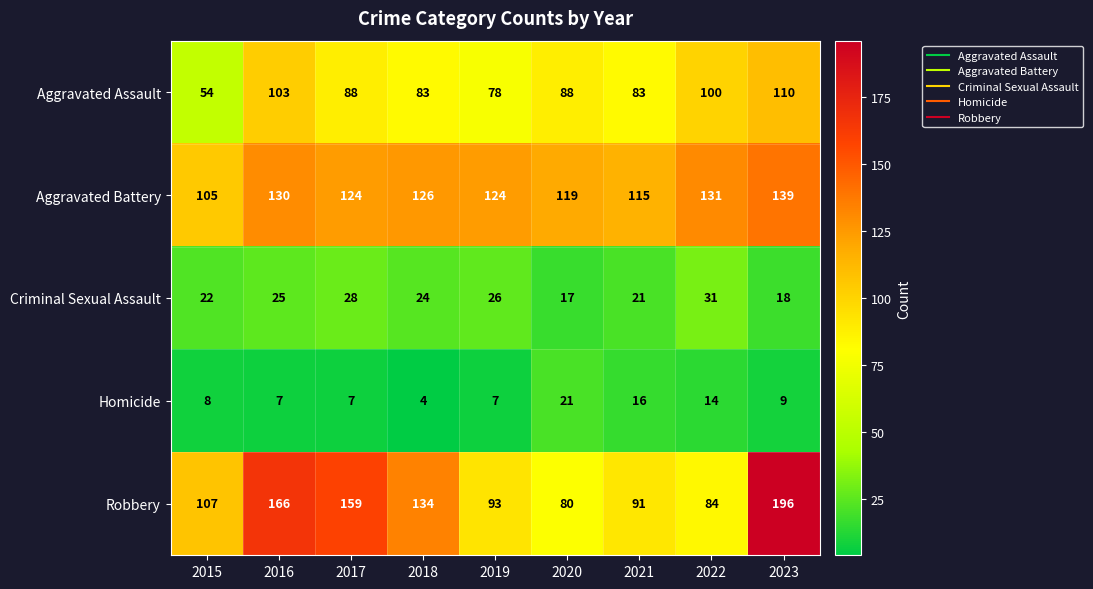

Rank the series at 2022 from highest to lowest value.

Aggravated Battery, Aggravated Assault, Robbery, Criminal Sexual Assault, Homicide